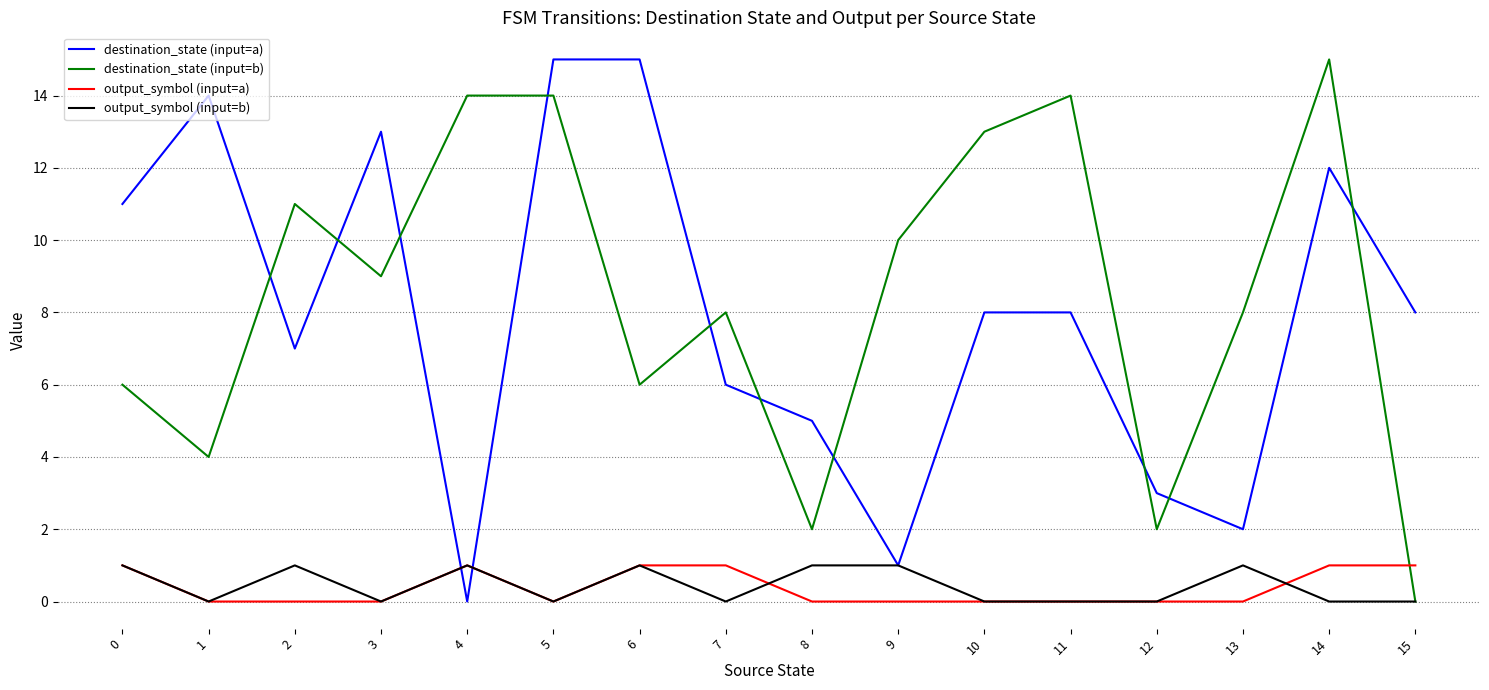

Reading left to right, extract all data points from this chart.

destination_state (input=a): 11	14	7	13	0	15	15	6	5	1	8	8	3	2	12	8
destination_state (input=b): 6	4	11	9	14	14	6	8	2	10	13	14	2	8	15	0
output_symbol (input=a): 1	0	0	0	1	0	1	1	0	0	0	0	0	0	1	1
output_symbol (input=b): 1	0	1	0	1	0	1	0	1	1	0	0	0	1	0	0